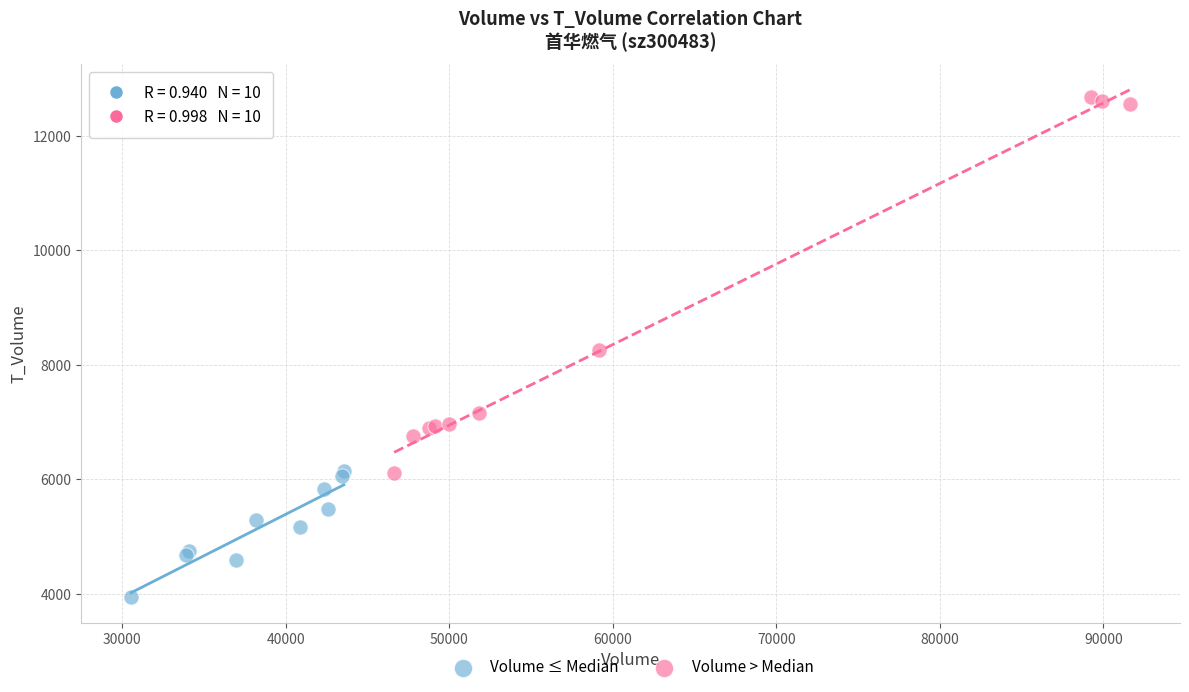

What are all the series names shown in the legend?

Volume ≤ Median, Volume > Median